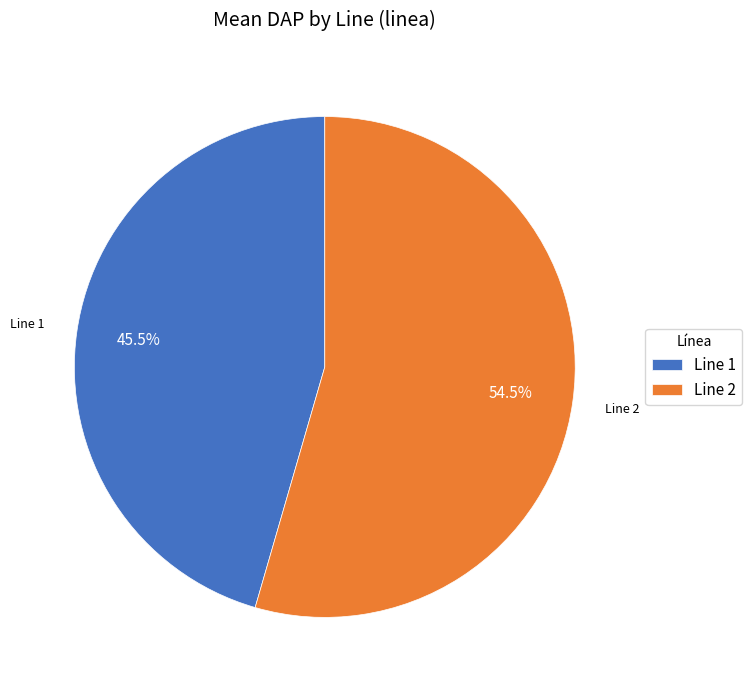

Which category has the smallest portion of the pie?

Line 1